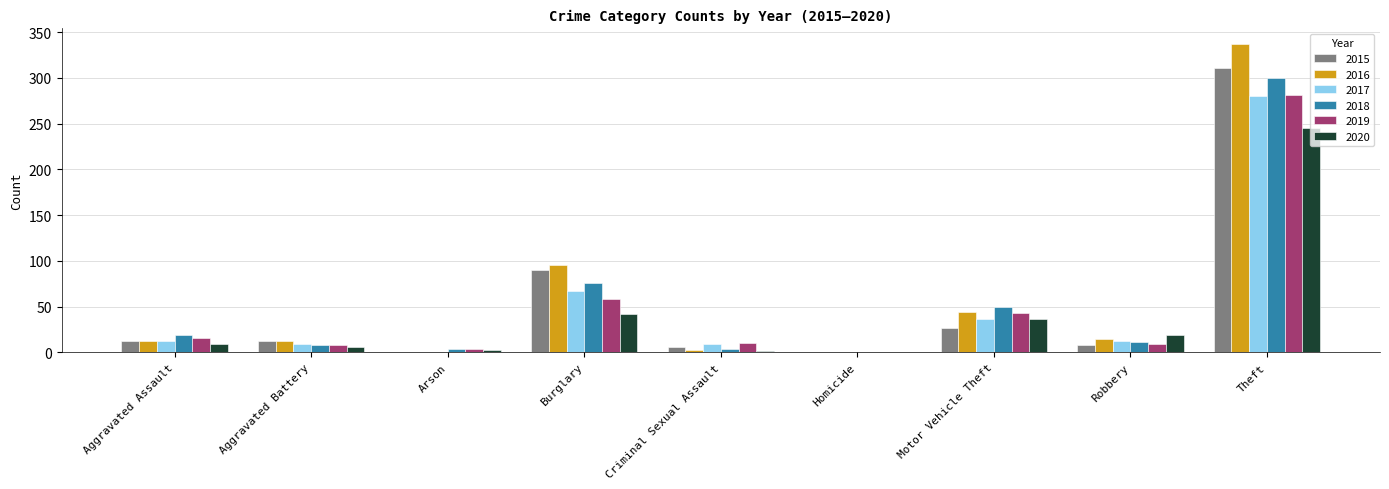

What is the average value of the 2019 series?

48